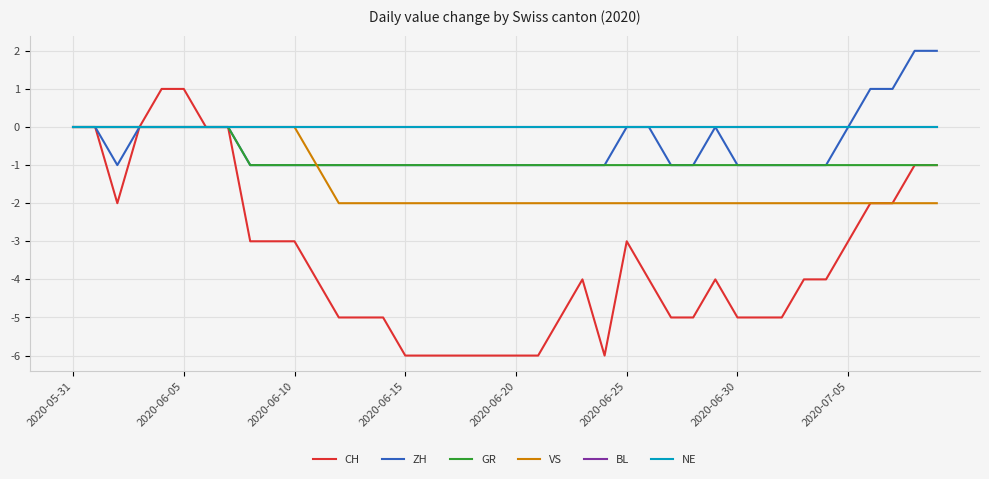

Is this an area chart (filled region under the line)?

No